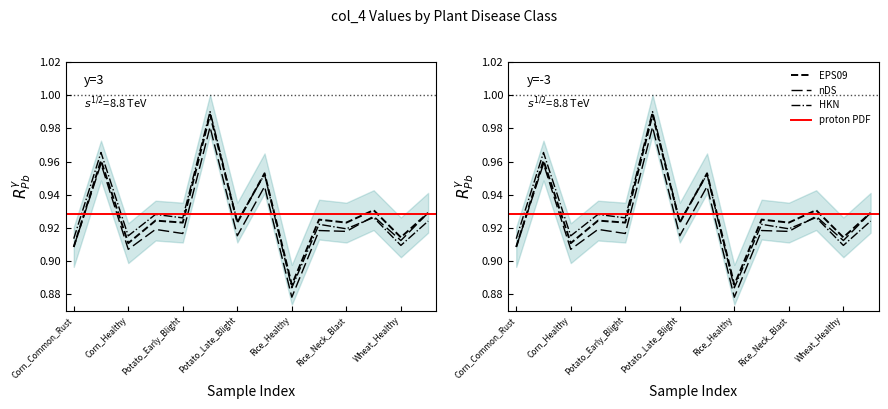

How many values are between 0 and 1?

14